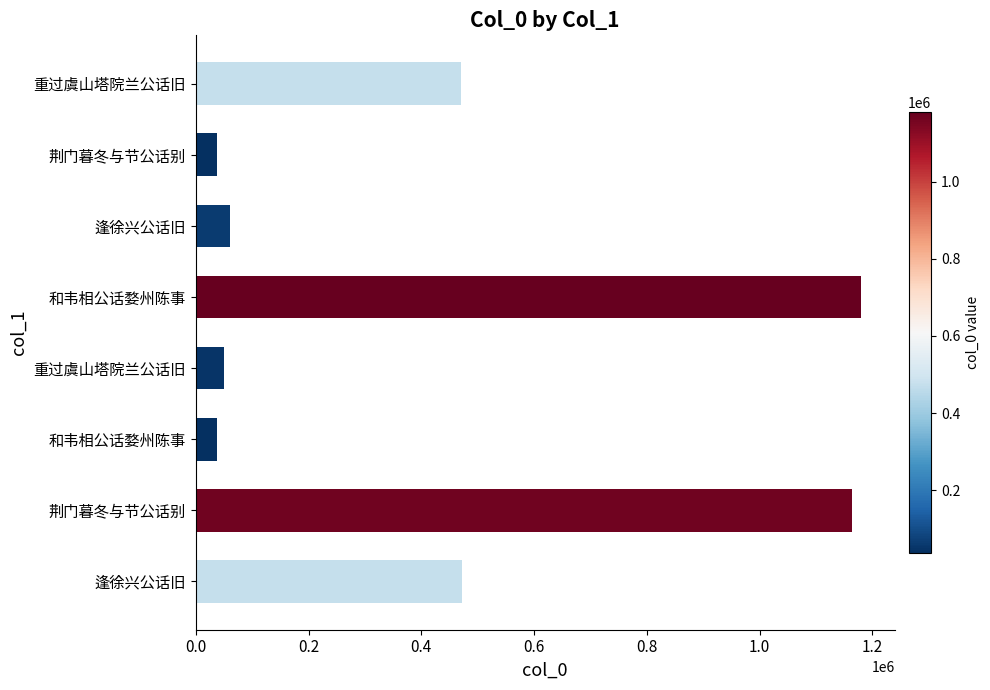

Count the number of data series in this chart.

1